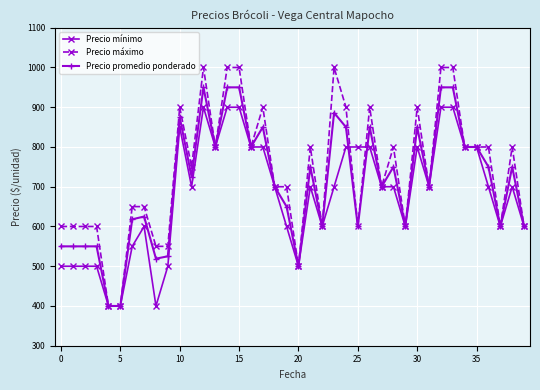

How many lines are shown in the chart?

3